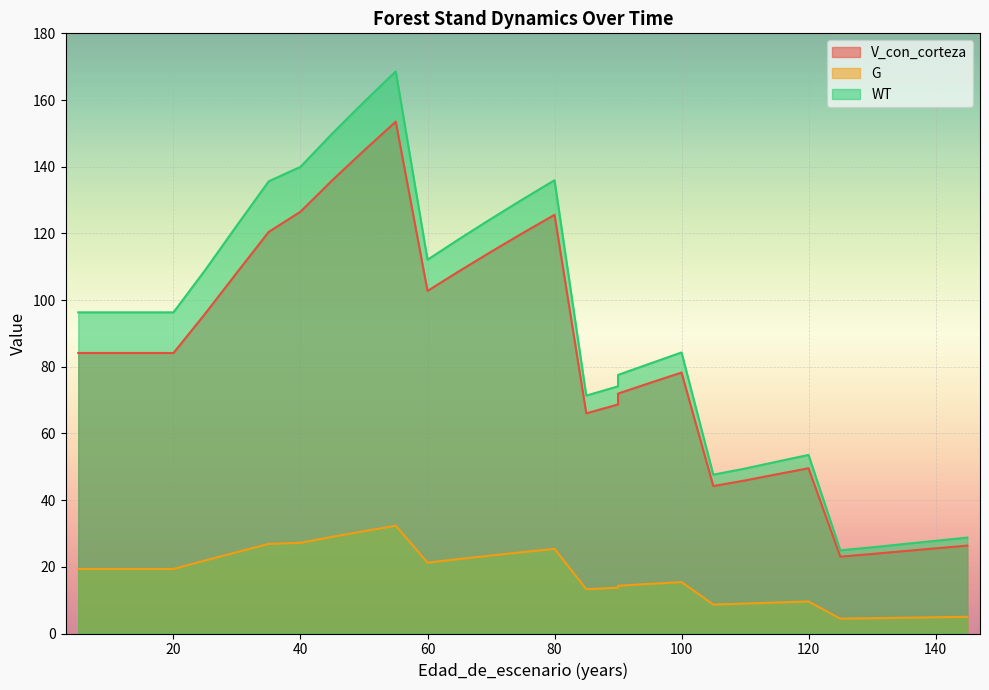

Where is the first local minimum for V_con_corteza?

60